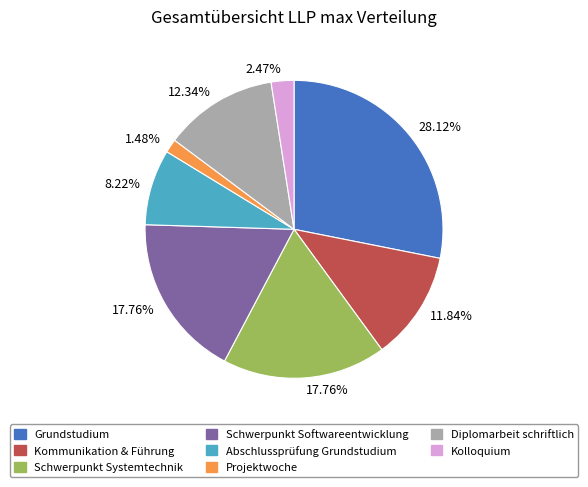

Is there any slice that represents more than half of the pie?

No